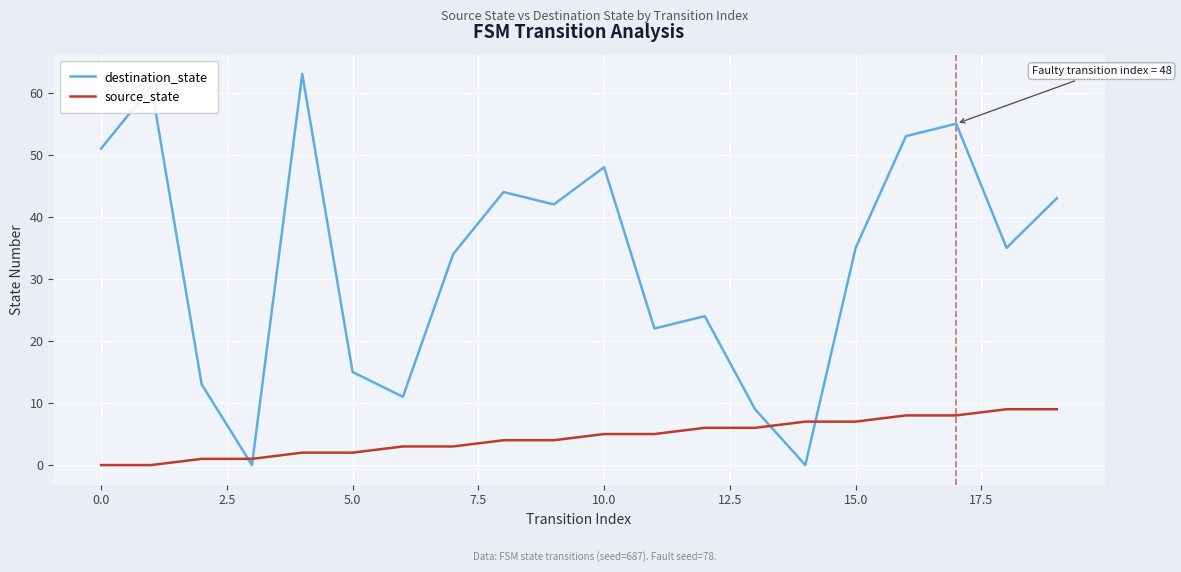

What is the maximum value for source_state?

9